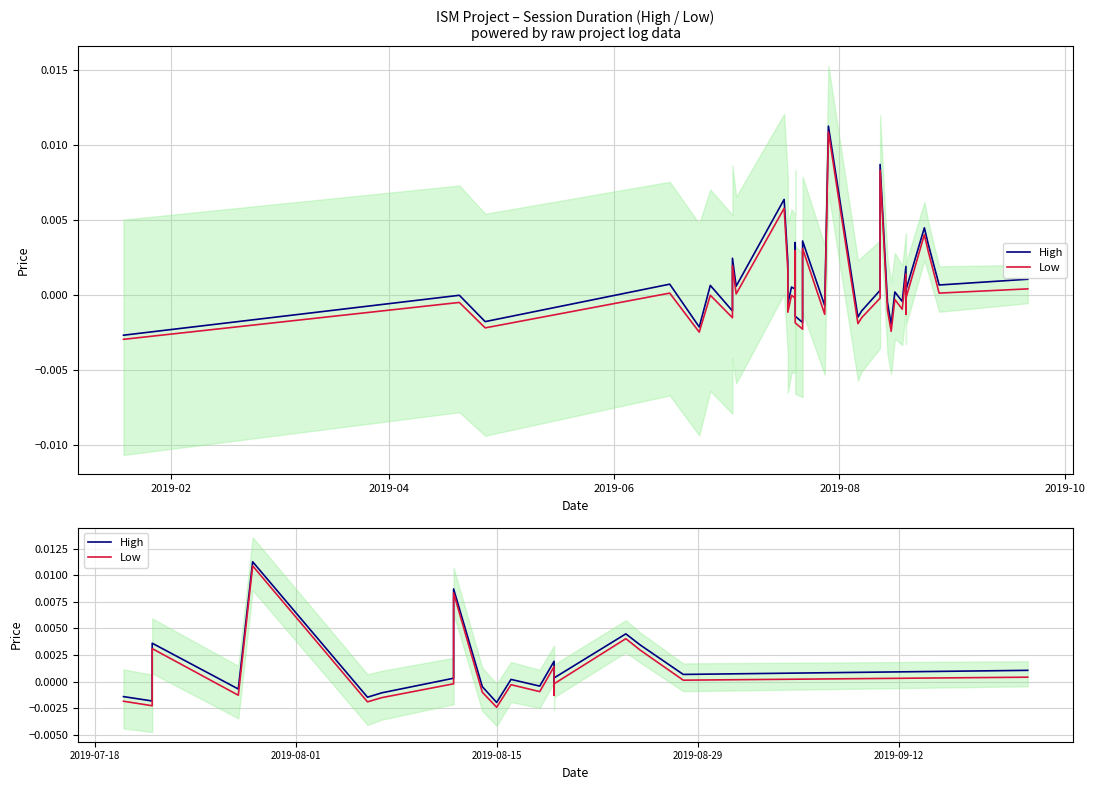

What are all the series names shown in the legend?

High, Low